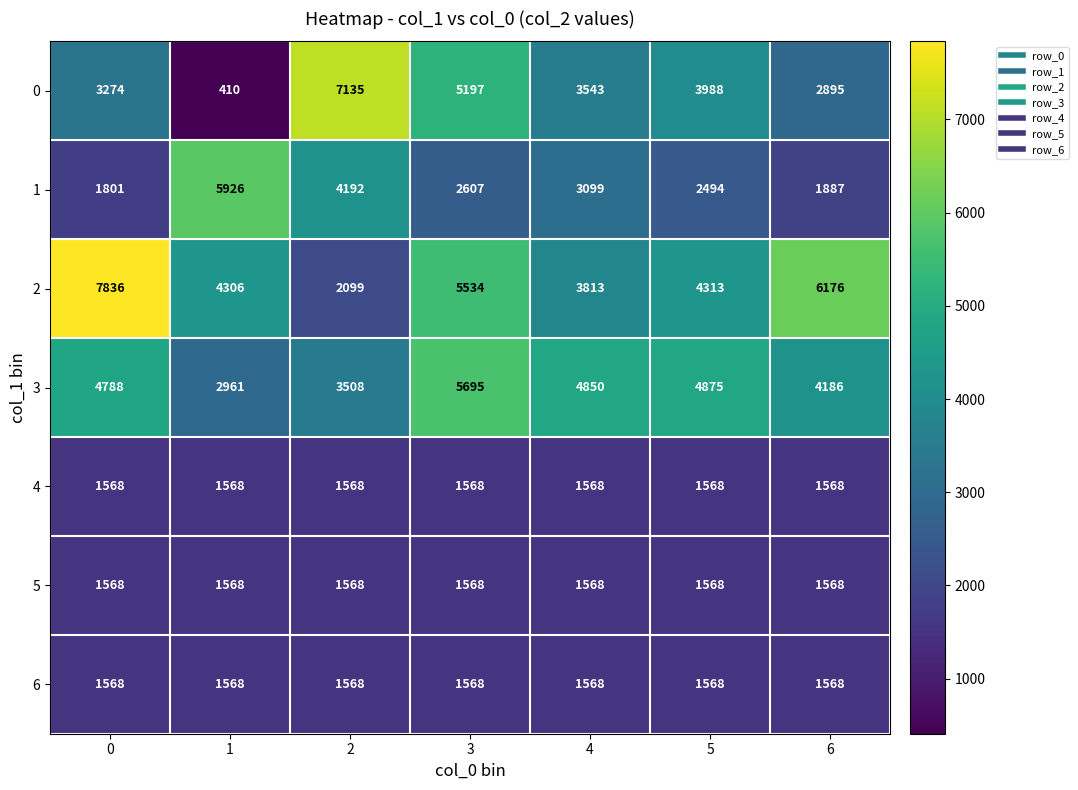

At which category is the sum across all series the highest?

3